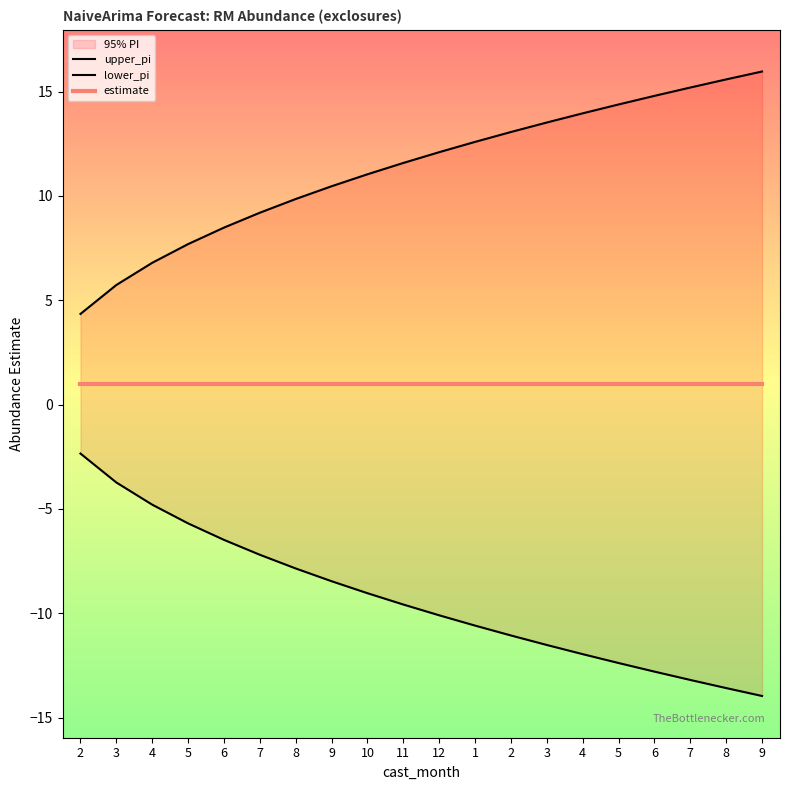

Reading left to right, extract all data points from this chart.

upper_pi: 4.3	5.7	6.8	7.7	8.5	9.2	9.9	10.5	11.0	11.6	12.1	12.6	13.1	13.5	14.0	14.4	14.8	15.2	15.6	16.0
lower_pi: -2.3	-3.7	-4.8	-5.7	-6.5	-7.2	-7.9	-8.5	-9.0	-9.6	-10.1	-10.6	-11.1	-11.5	-12.0	-12.4	-12.8	-13.2	-13.6	-14.0
estimate: 1.0	1.0	1.0	1.0	1.0	1.0	1.0	1.0	1.0	1.0	1.0	1.0	1.0	1.0	1.0	1.0	1.0	1.0	1.0	1.0